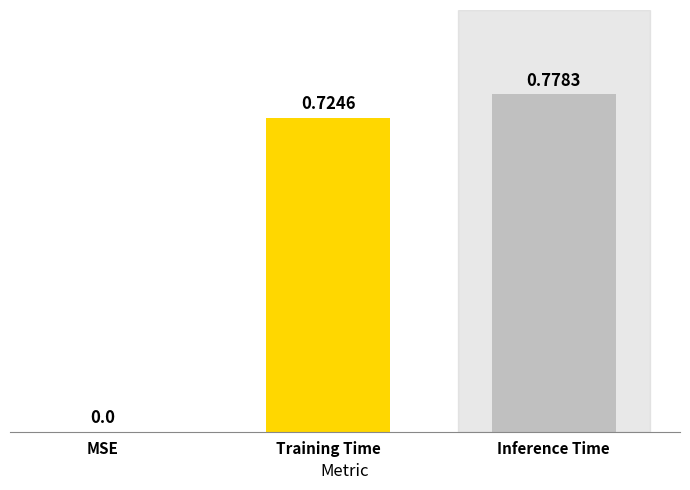

How many values are between 0 and 1?

3